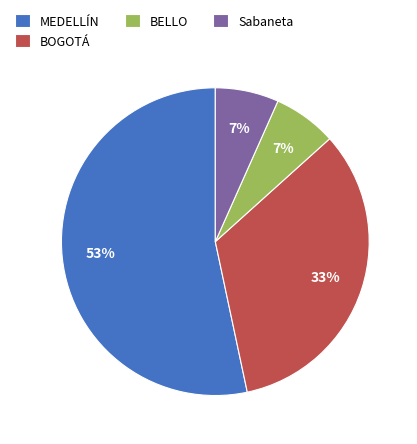

Is MEDELLÍN the majority of the pie?

Yes